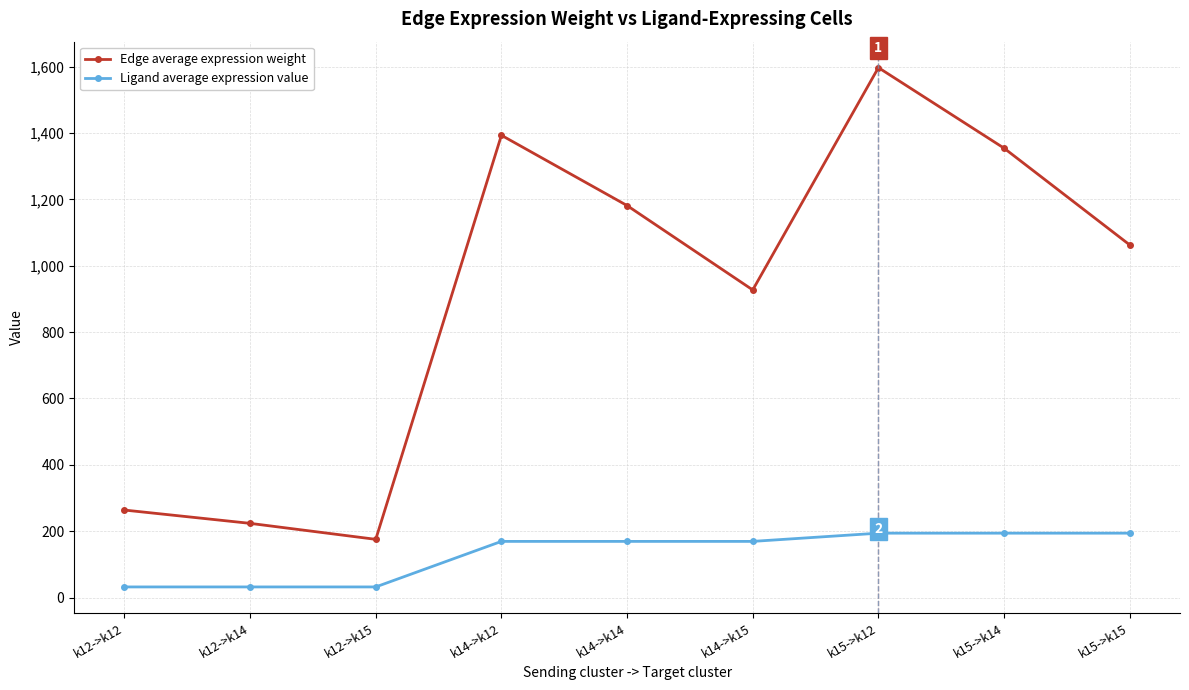

Is it true that Ligand average expression value equals 169.3 at k14->k15?

True